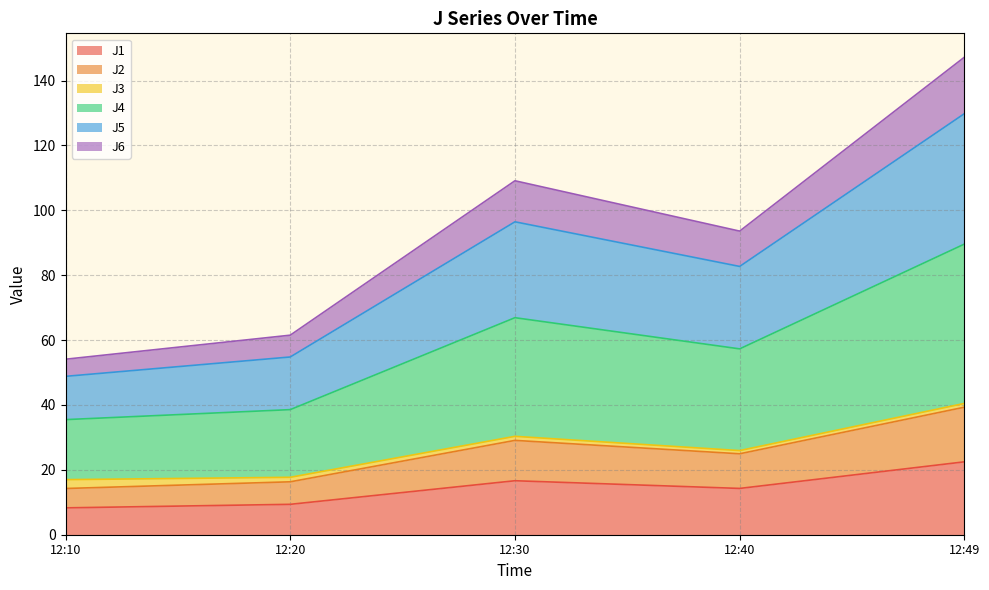

At which category is the sum across all series the highest?

12:49